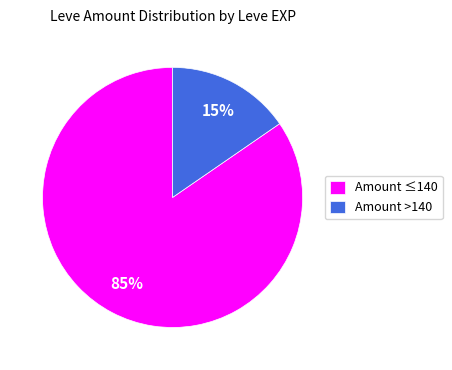

Does any single category account for the majority?

Yes